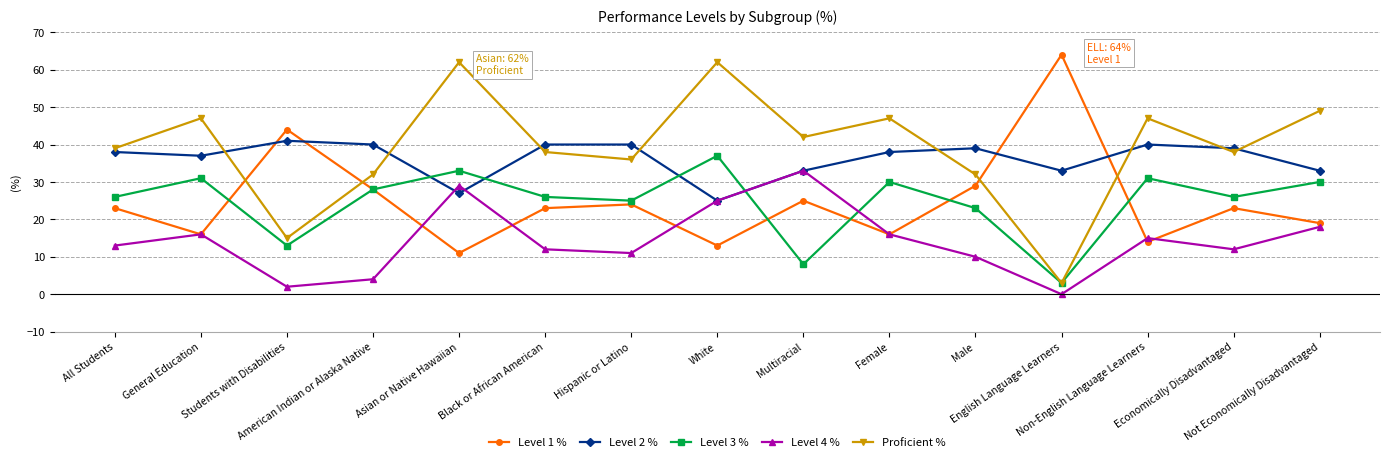

True or false: Level 2 % has a value of 40 at Hispanic or Latino.

True